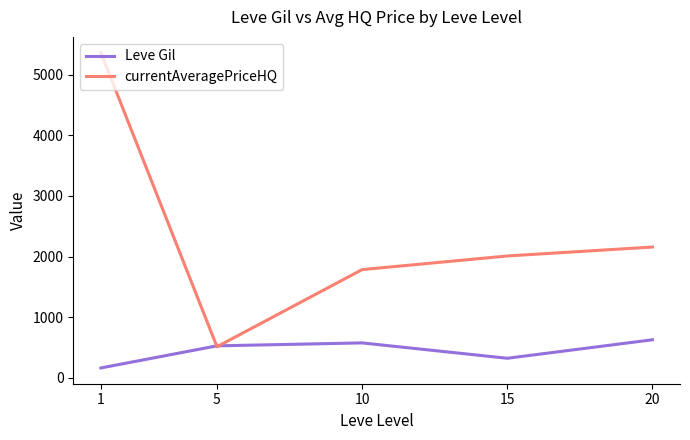

Rank the categories by currentAveragePriceHQ value from lowest to highest.

5, 10, 15, 20, 1